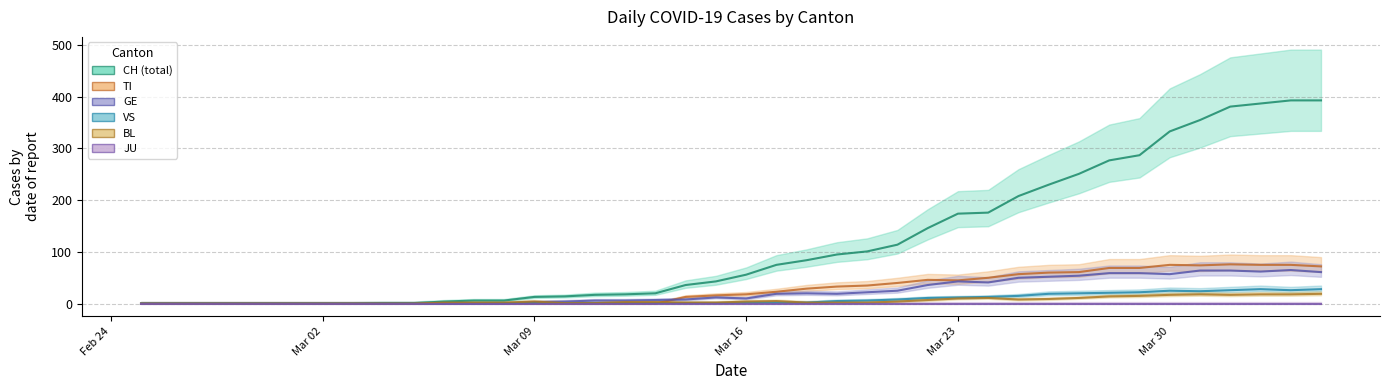

What is the difference between the maximum and minimum values in the VS series?

28